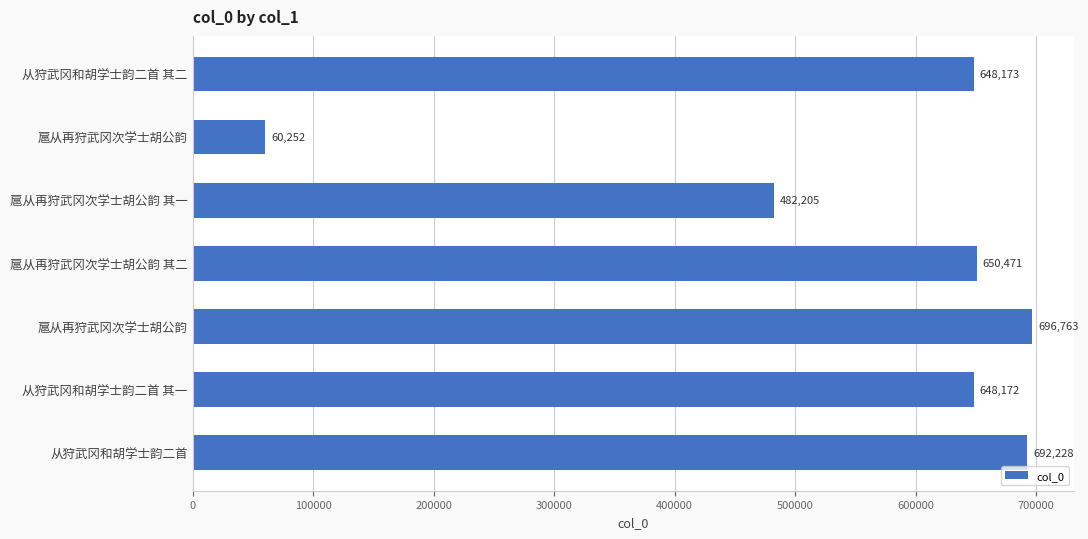

What is the average value?

554038